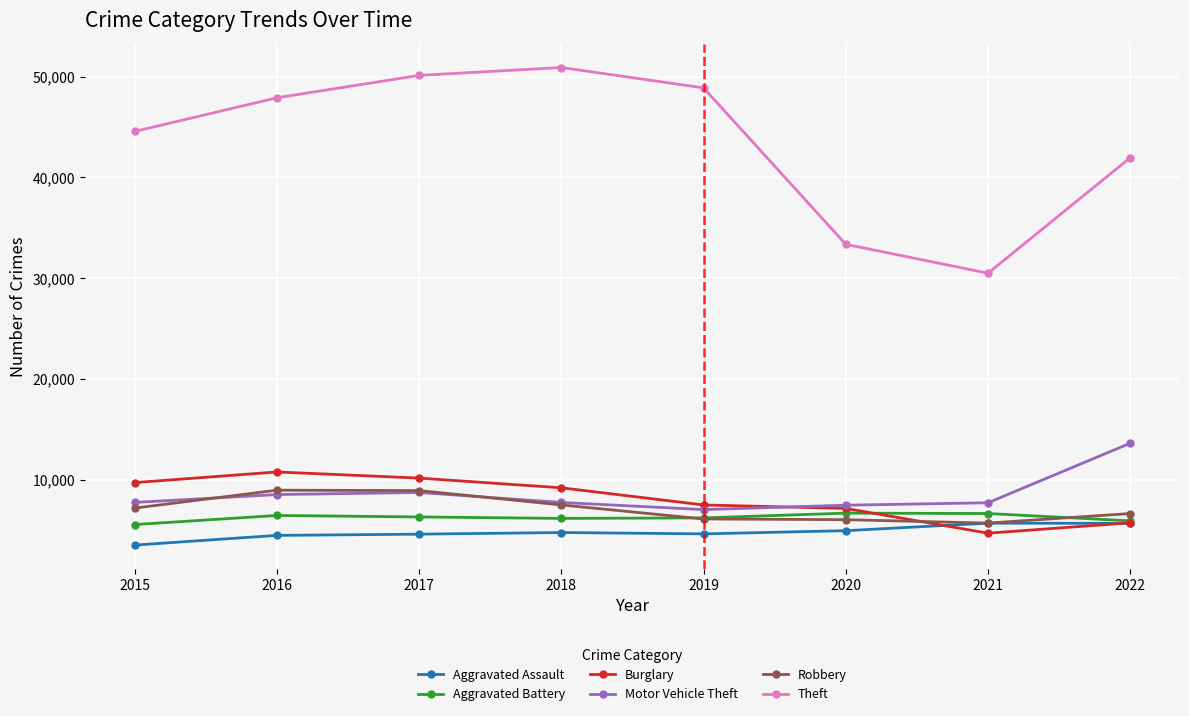

What is the sum of the Burglary values at 2016 and 2020?

17979